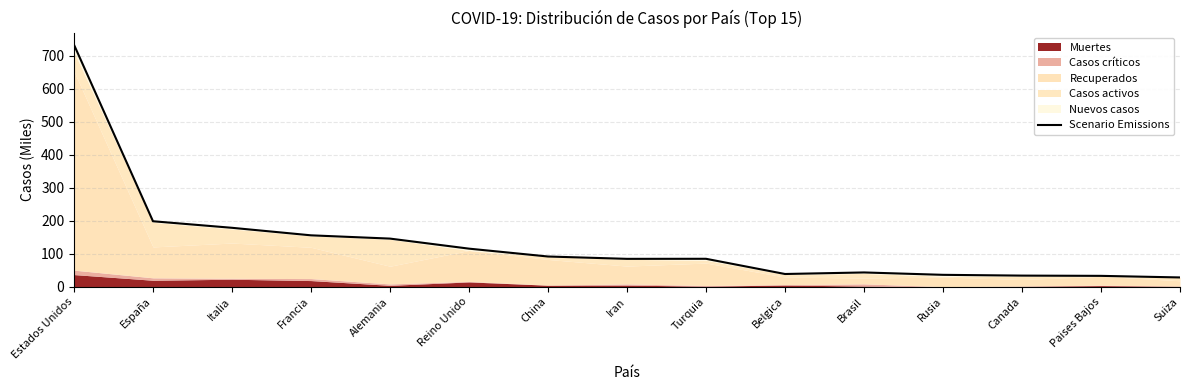

What is the difference between the second highest and second lowest values?

165.6